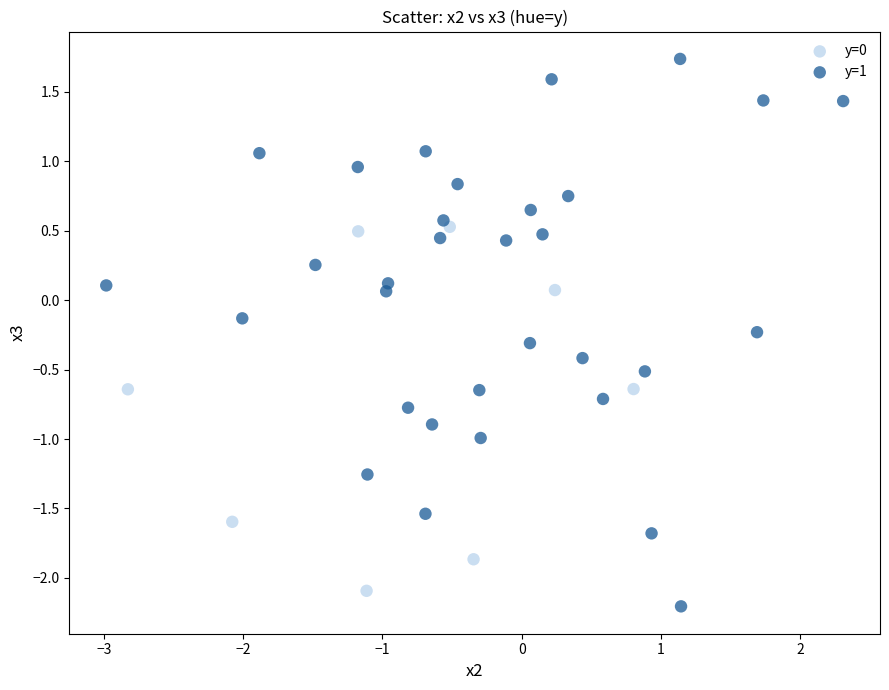

Which series contains the lowest Y value?

y=1